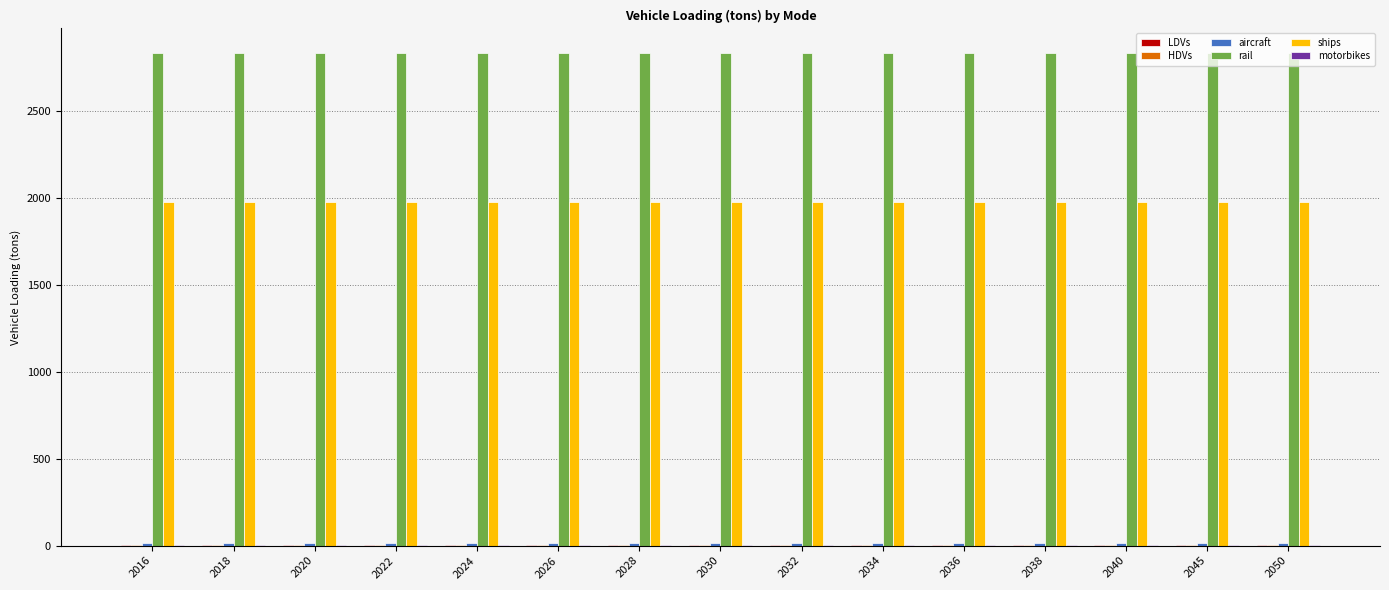

Are the bars grouped side by side (vs. stacked)?

Yes